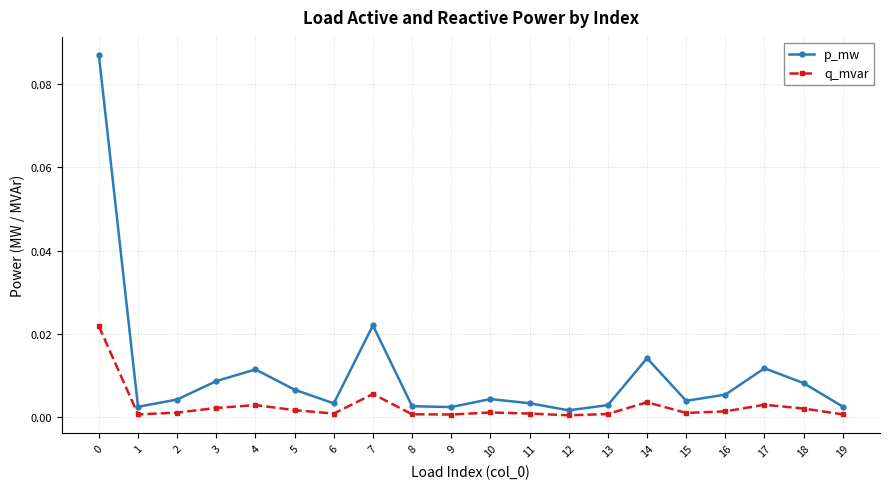

True or false: q_mvar and p_mw cross at least once.

False